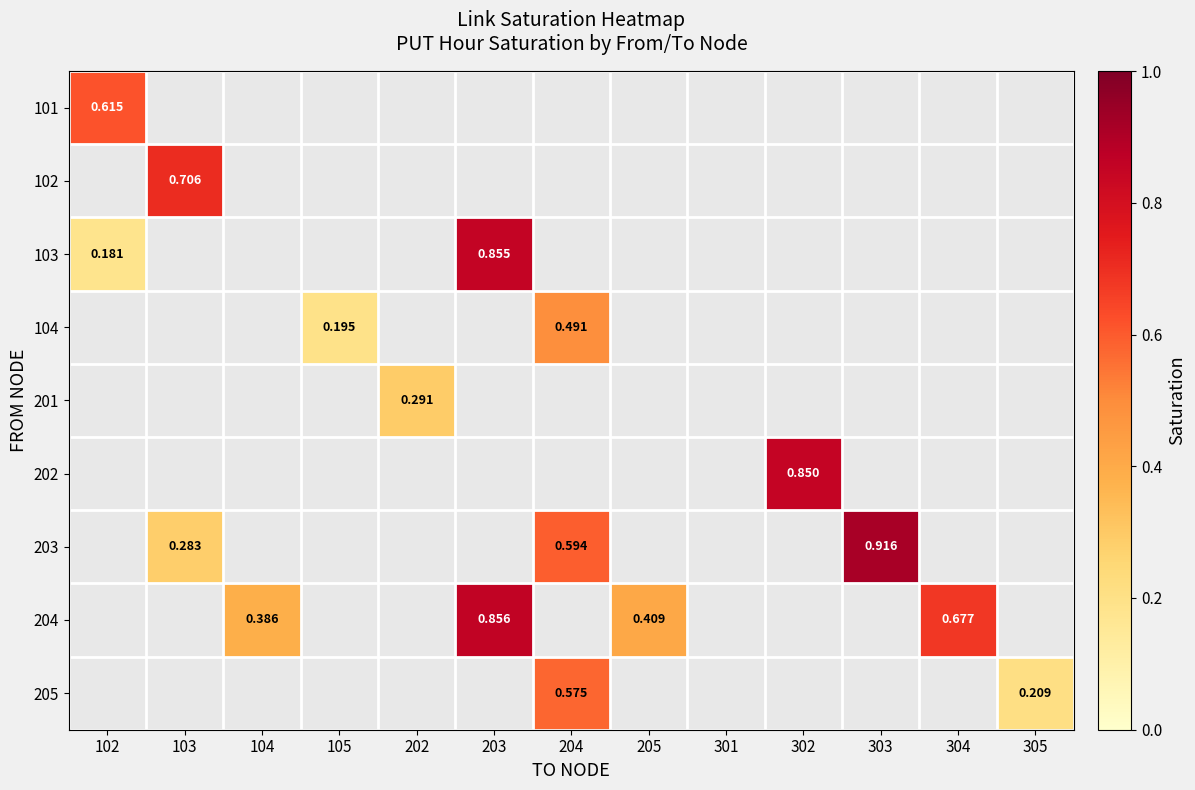

What is the greatest value displayed?

0.9